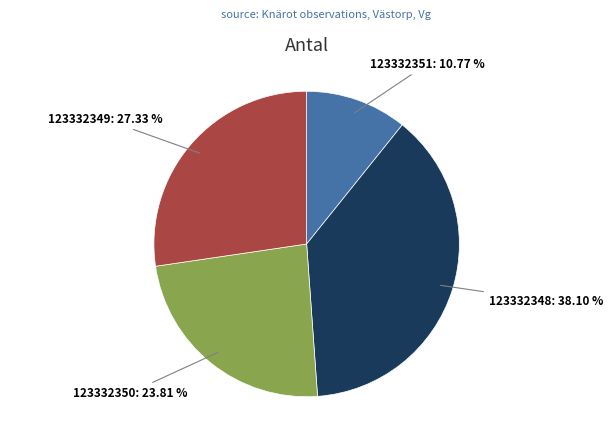

Does 123332349 represent more than half of the total?

No